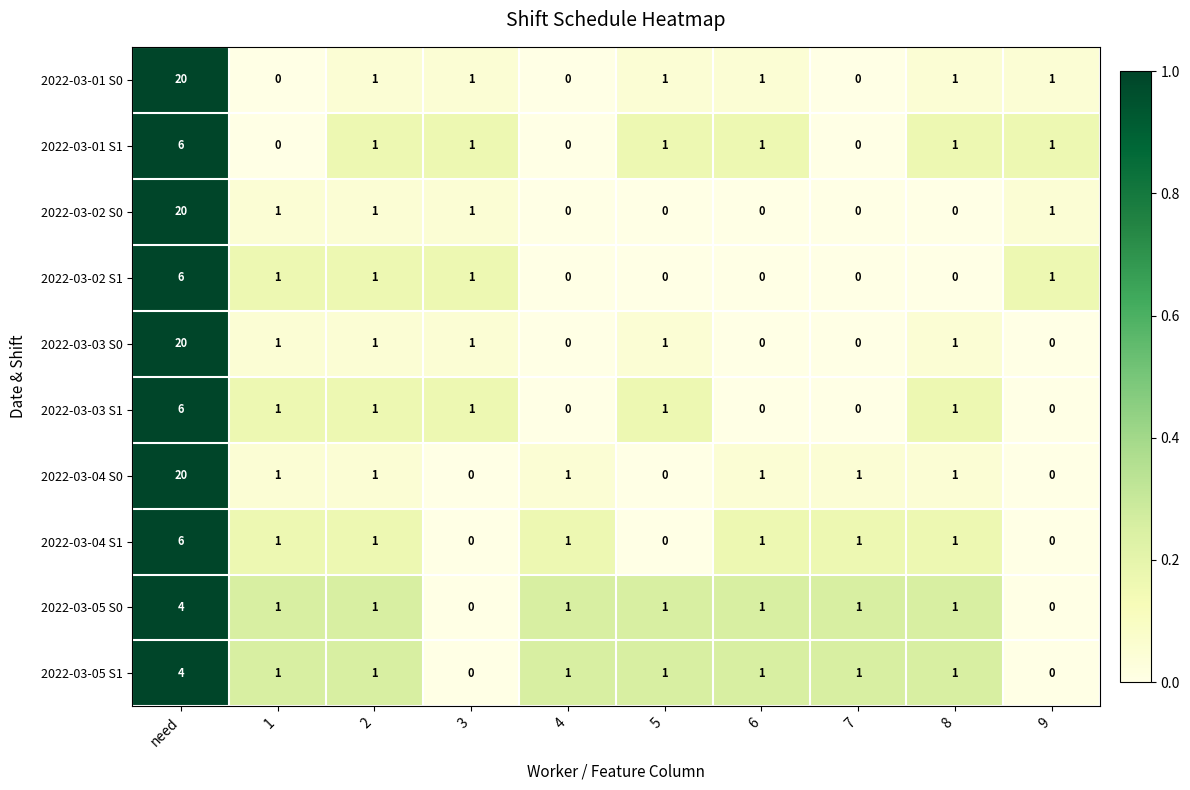

Count the number of data series in this chart.

10